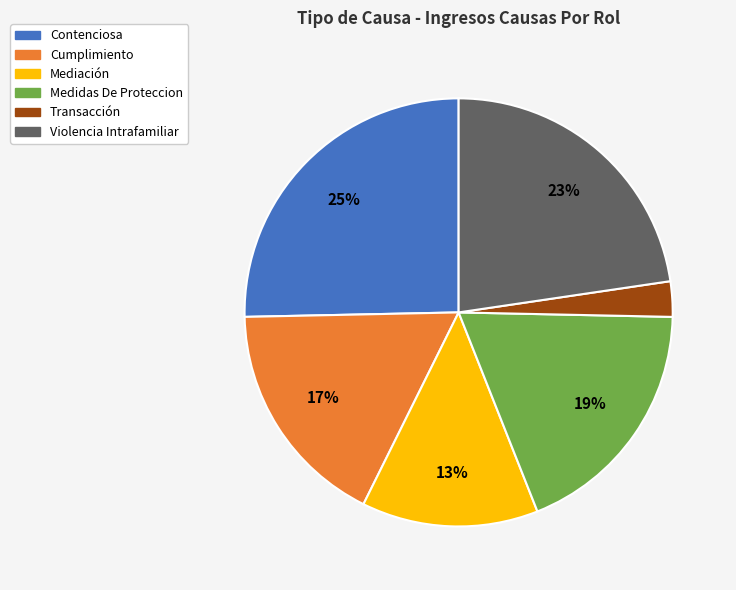

How many segments does this pie chart have?

6